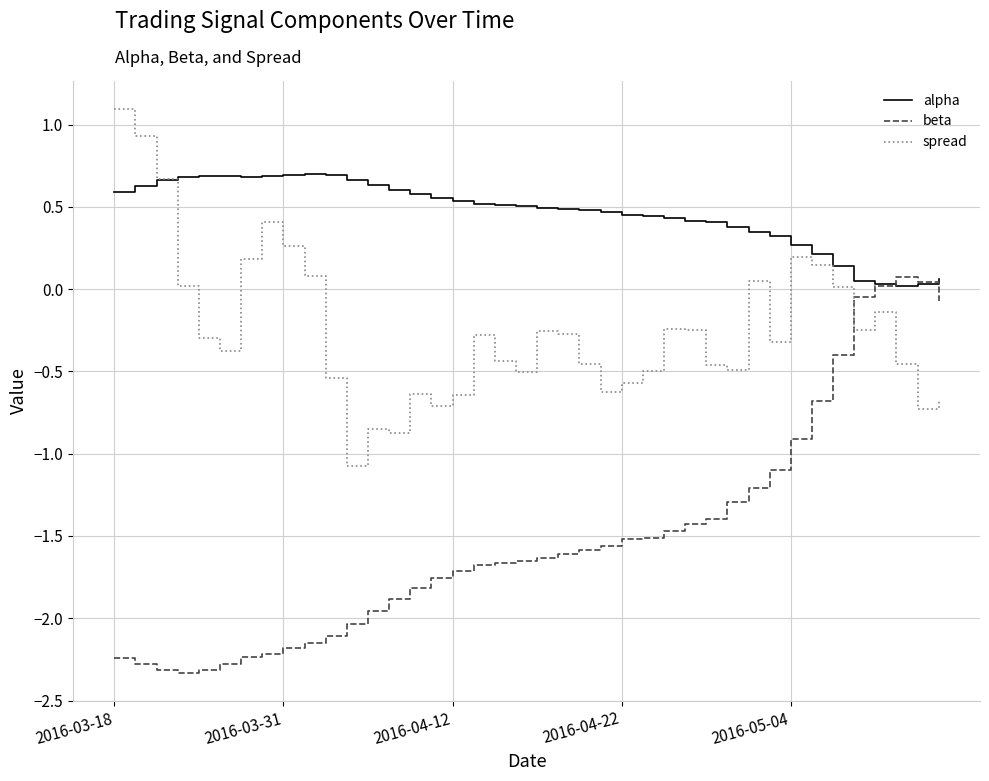

Is this an area chart (filled region under the line)?

No